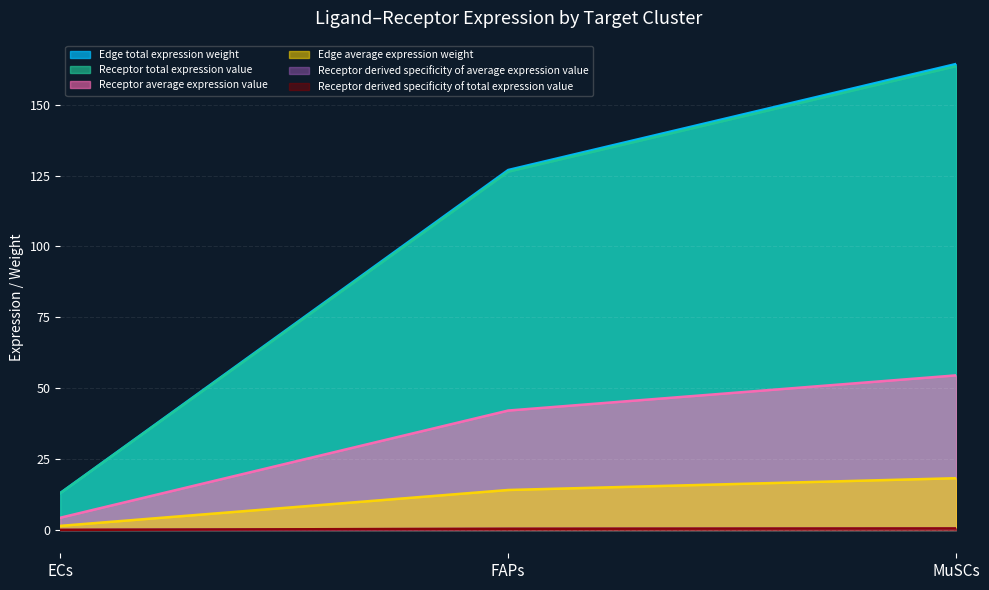

What position from the left is FAPs?

2